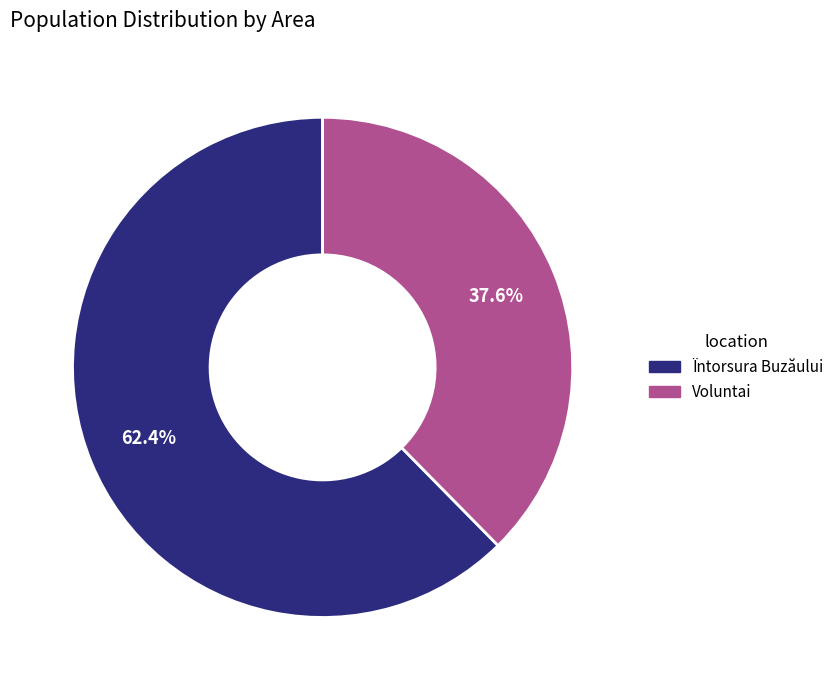

To the nearest percent, what percentage of the pie is Voluntai?

38%